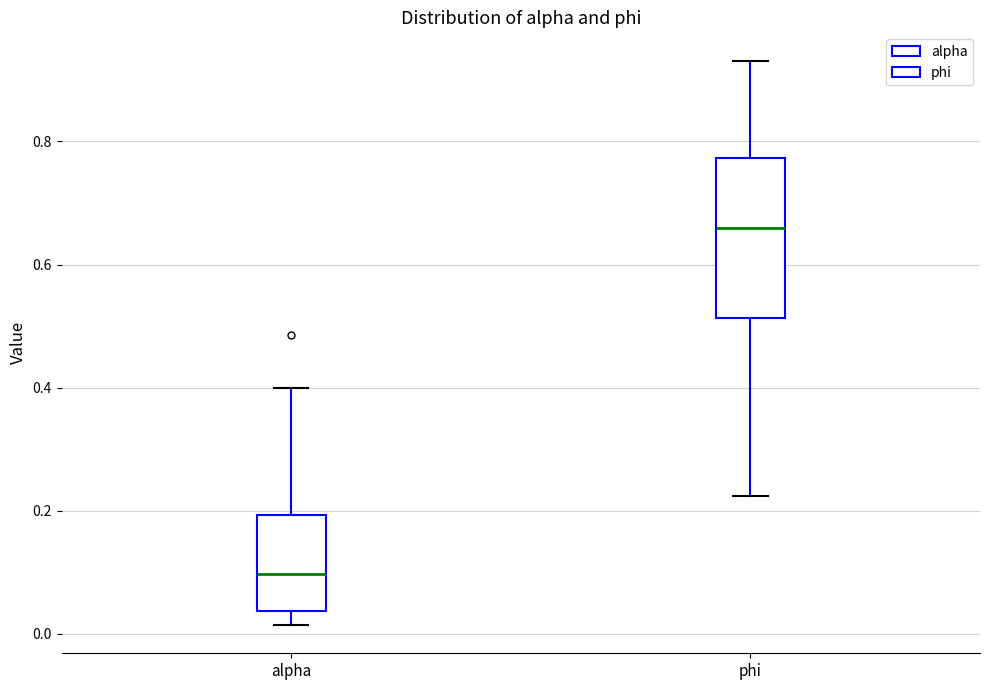

Reading left to right, read every box against the y-axis: the position of its median line, the range the box covers, and the ends of its whiskers. The values are not printed on the chart, so give them approximately, as read against the axis.

alpha: median 0.10, box 0.04 to 0.20, whiskers 0.02 to 0.40
phi: median 0.66, box 0.52 to 0.78, whiskers 0.22 to 0.94